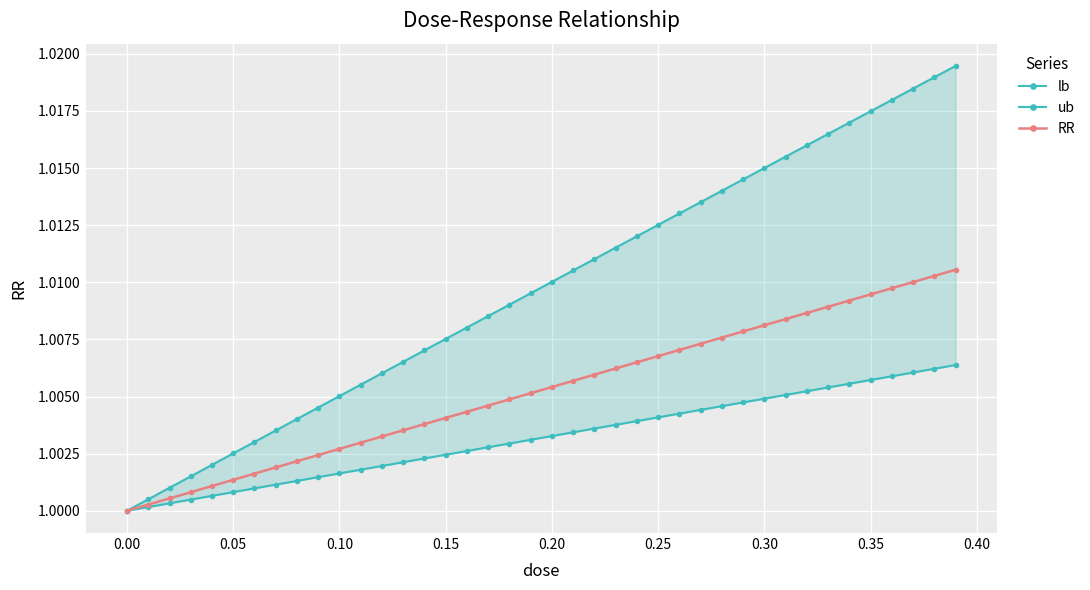

What is the smallest value displayed?

1.0